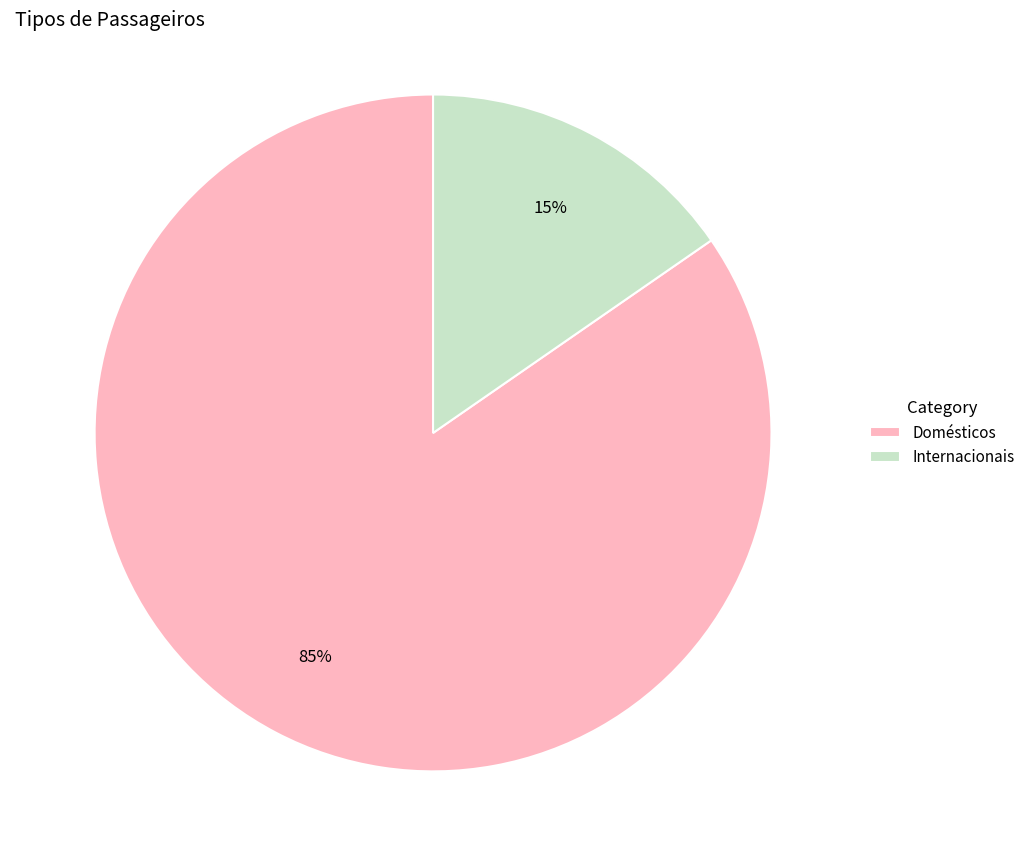

Count the number of slices in the pie.

2